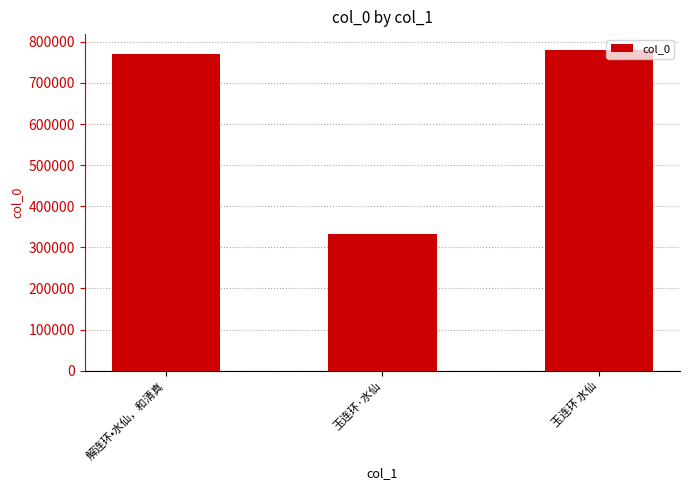

Which label corresponds to the largest value in the chart?

玉连环 水仙